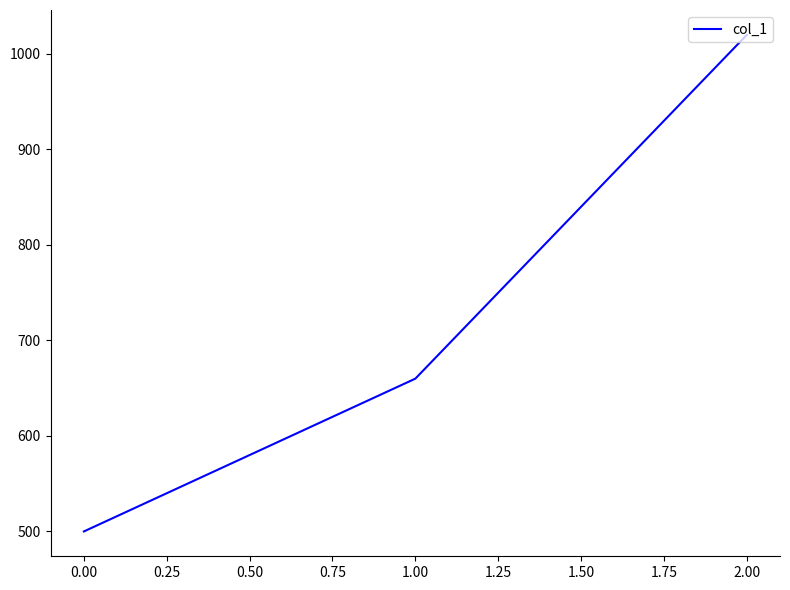

Count the values in the range 500 to 1020.

3